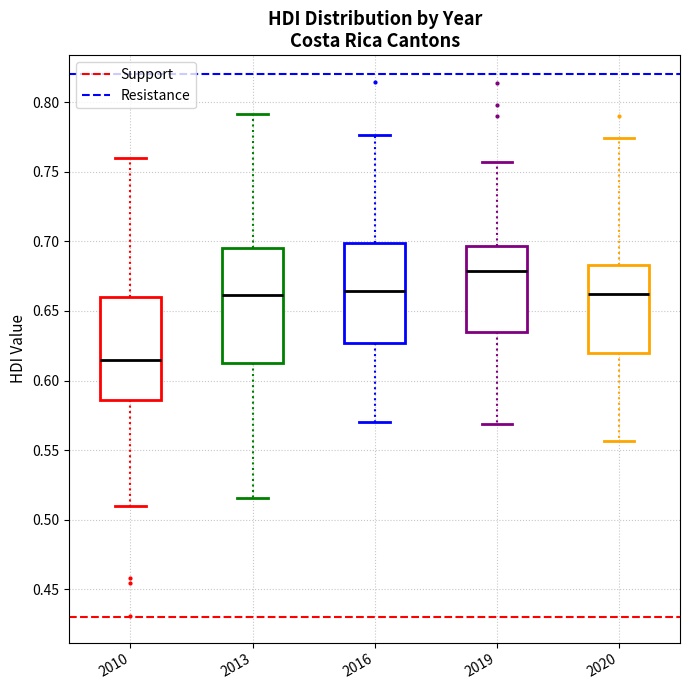

Comparing the boxes themselves (not the whiskers), which one is the tallest?

2013